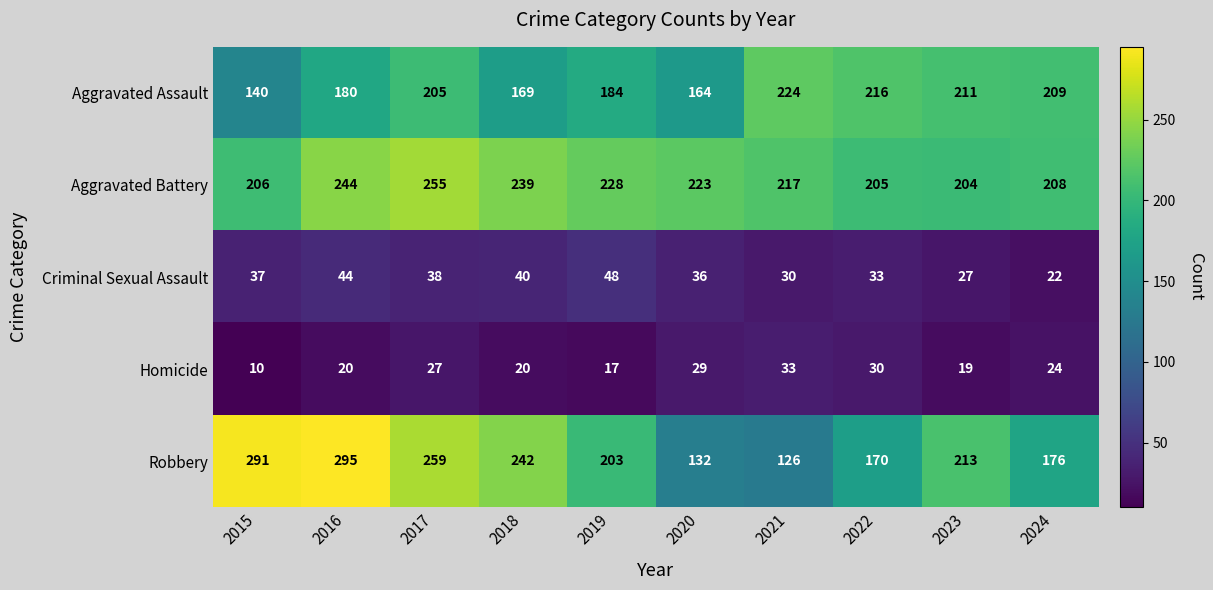

Rank the series at 2022 from lowest to highest value.

Homicide, Criminal Sexual Assault, Robbery, Aggravated Battery, Aggravated Assault